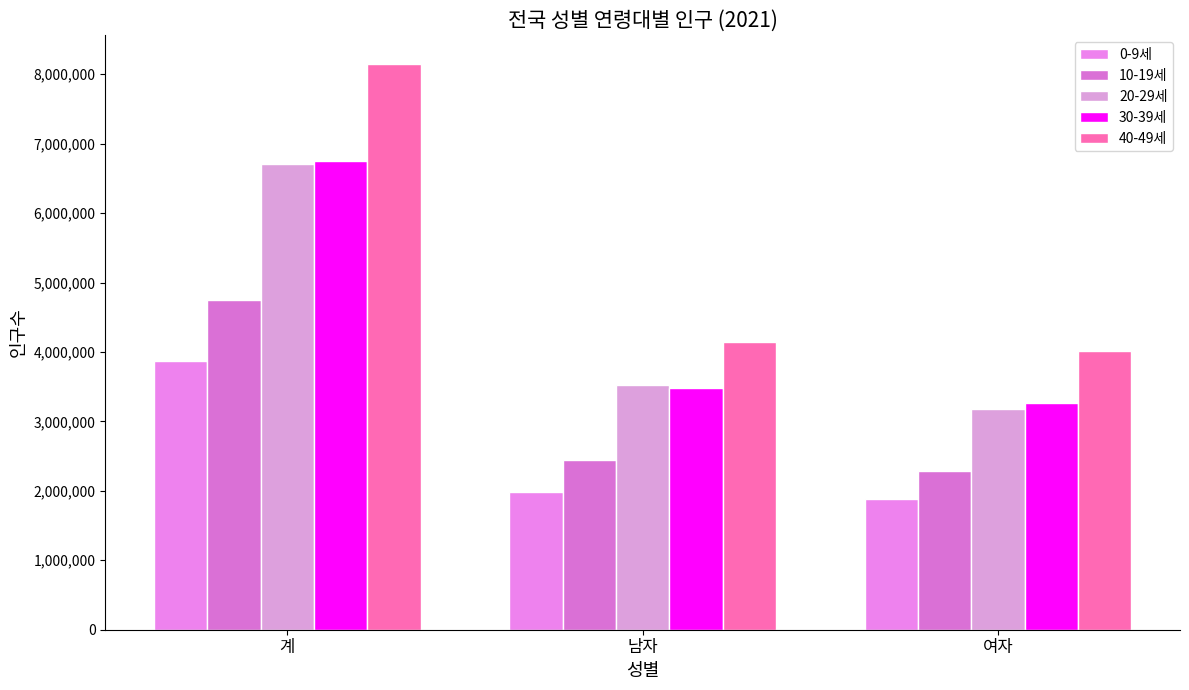

Reading left to right, what are all the values shown in this chart?

0-9세: 3863060.0	1980681.0	1882379.0
10-19세: 4742284.0	2450631.5	2291652.5
20-29세: 6704990.0	3519240.0	3185750.0
30-39세: 6753189.0	3483442.5	3269746.5
40-49세: 8152506.5	4140356.0	4012150.5